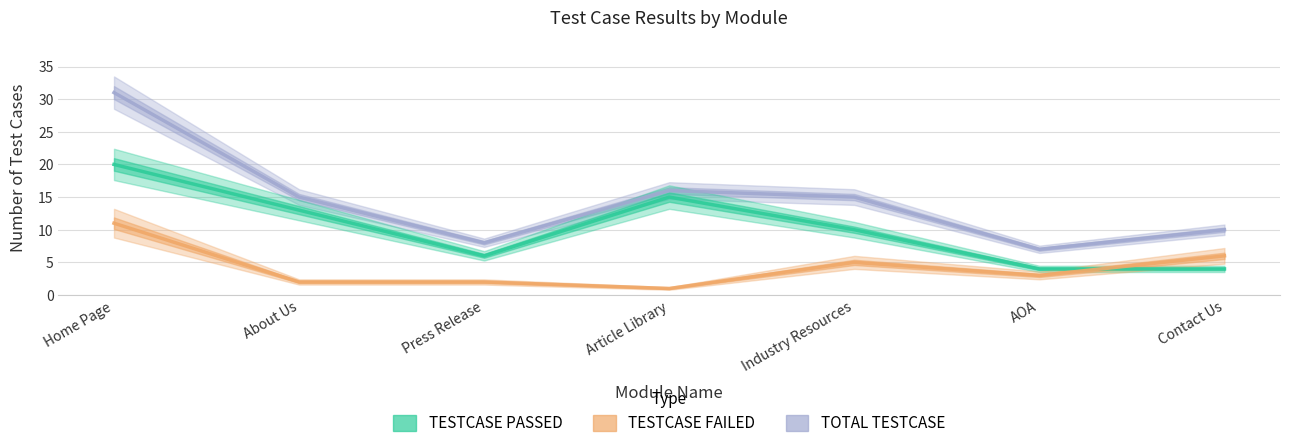

What is the value of the TESTCASE PASSED point at the 2nd from the left?

13